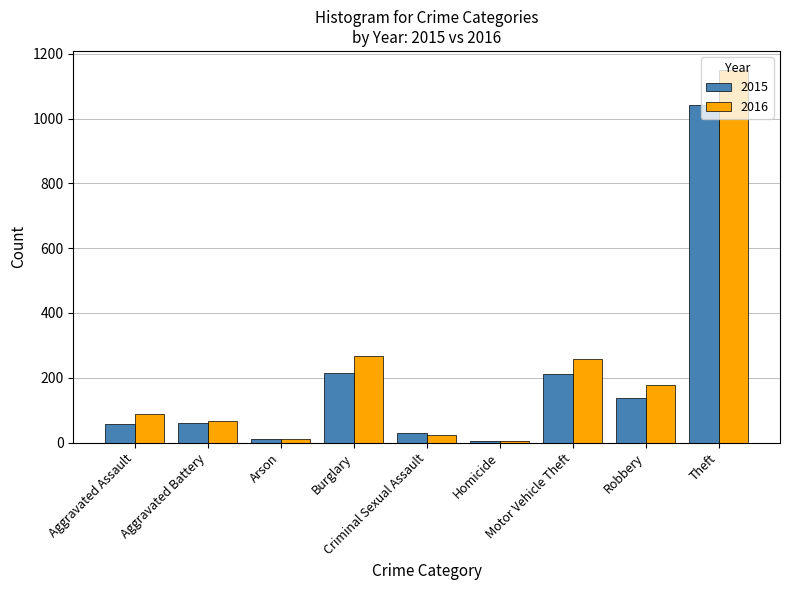

What are all the series names shown in the legend?

2015, 2016